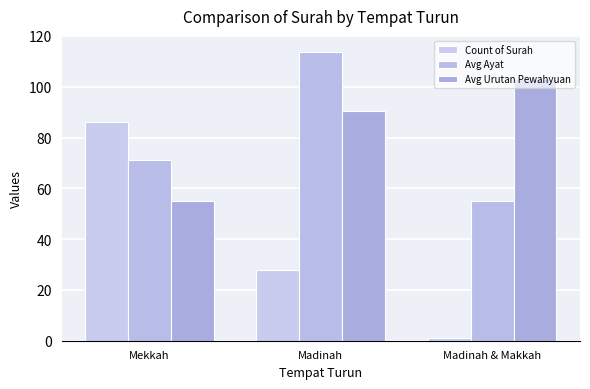

Reading left to right, what are all the values shown in this chart?

Count of Surah: Mekkah=86.0	Madinah=28.0	Madinah & Makkah=1.0
Avg Ayat: Mekkah=71.1	Madinah=113.8	Madinah & Makkah=55.0
Avg Urutan Pewahyuan: Mekkah=55.1	Madinah=90.4	Madinah & Makkah=103.0